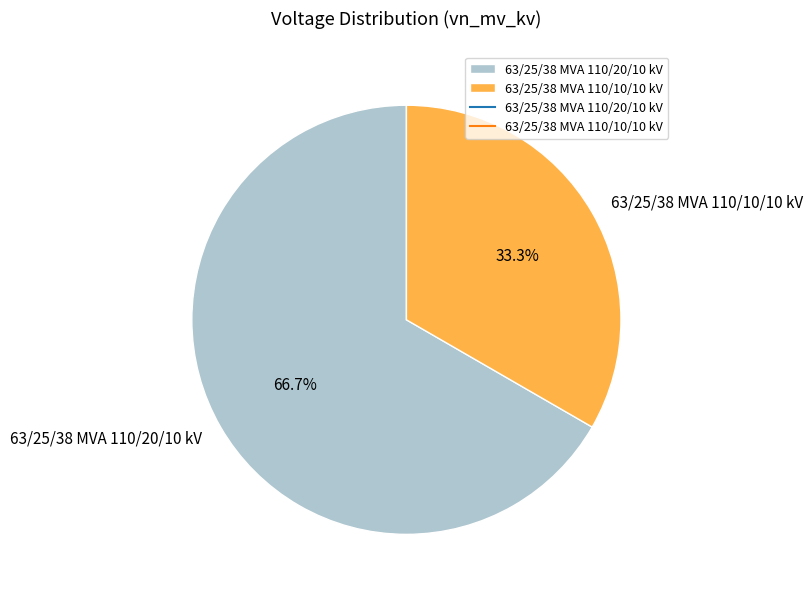

Count the number of slices in the pie.

2